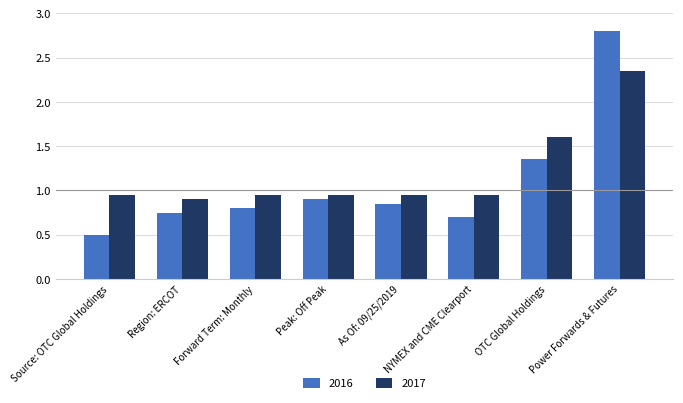

List the series in order of their peak value, lowest first.

2017, 2016